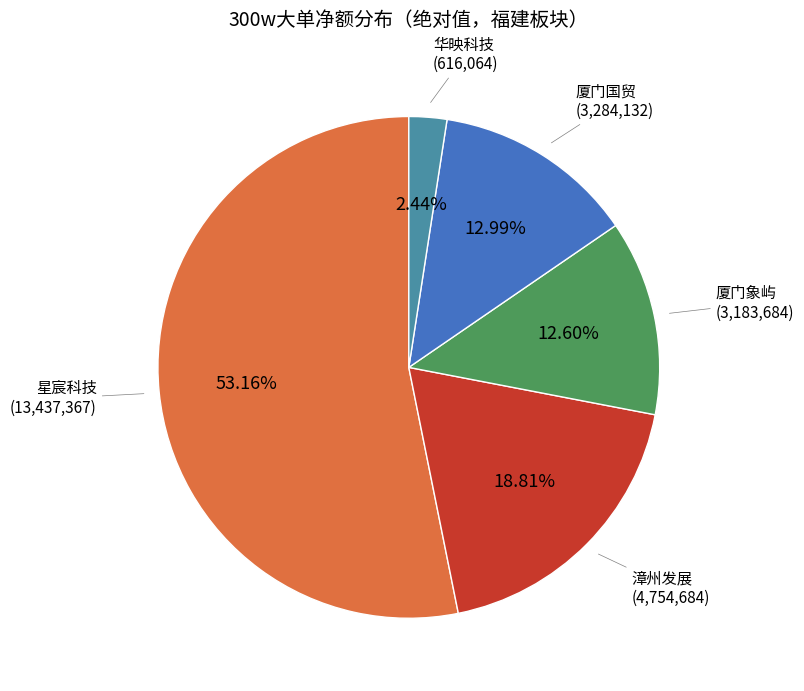

What is the ratio of the value at 星宸科技 to the value at 厦门象屿?

4.2